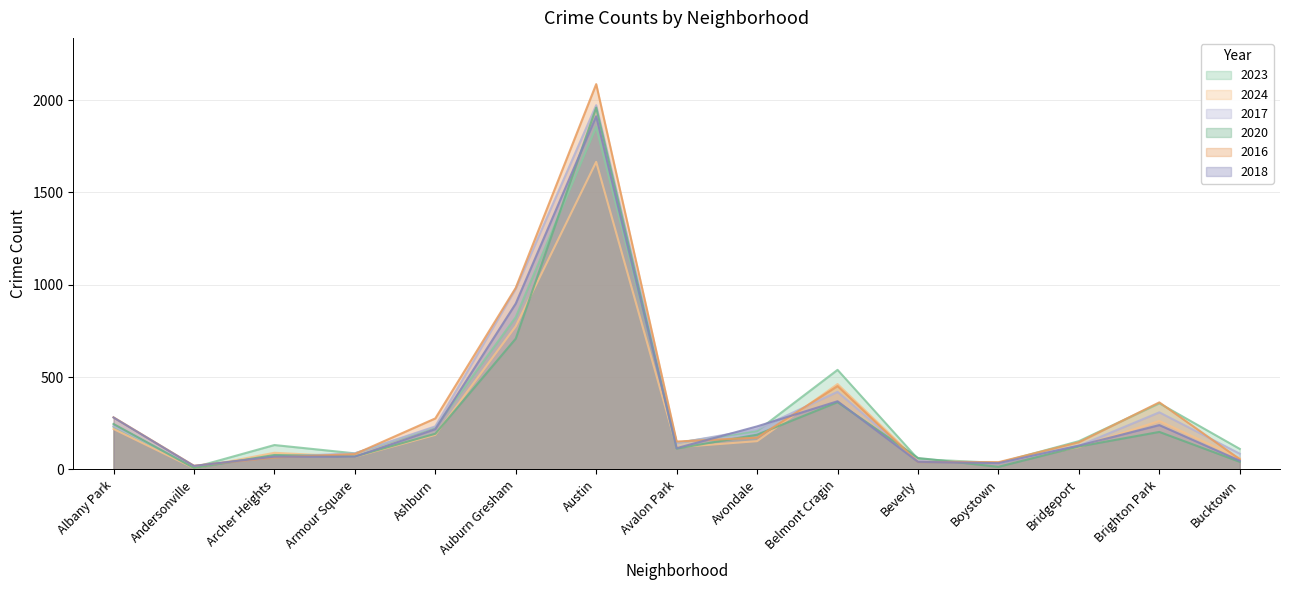

List the labels in order of 2020 value, smallest first.

Andersonville, Boystown, Bucktown, Beverly, Armour Square, Archer Heights, Avalon Park, Bridgeport, Avondale, Ashburn, Brighton Park, Albany Park, Belmont Cragin, Auburn Gresham, Austin